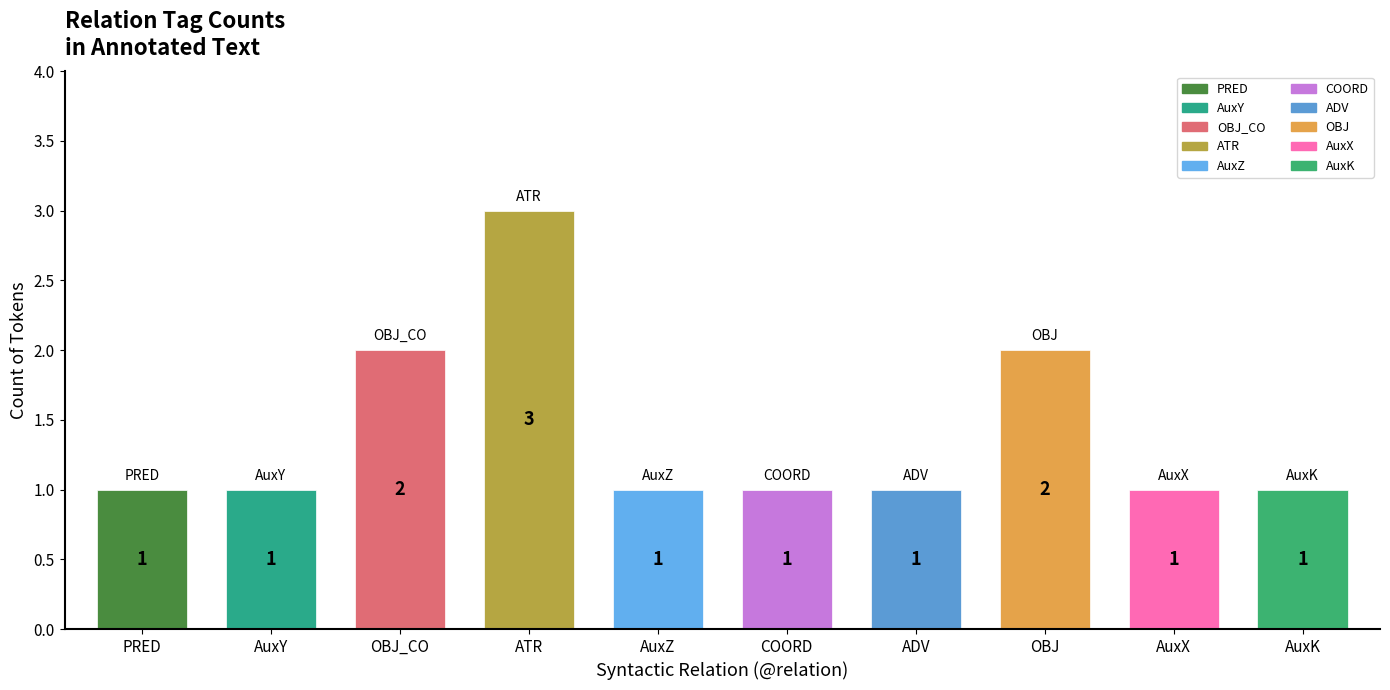

Count the values in the range 1 to 2.

9